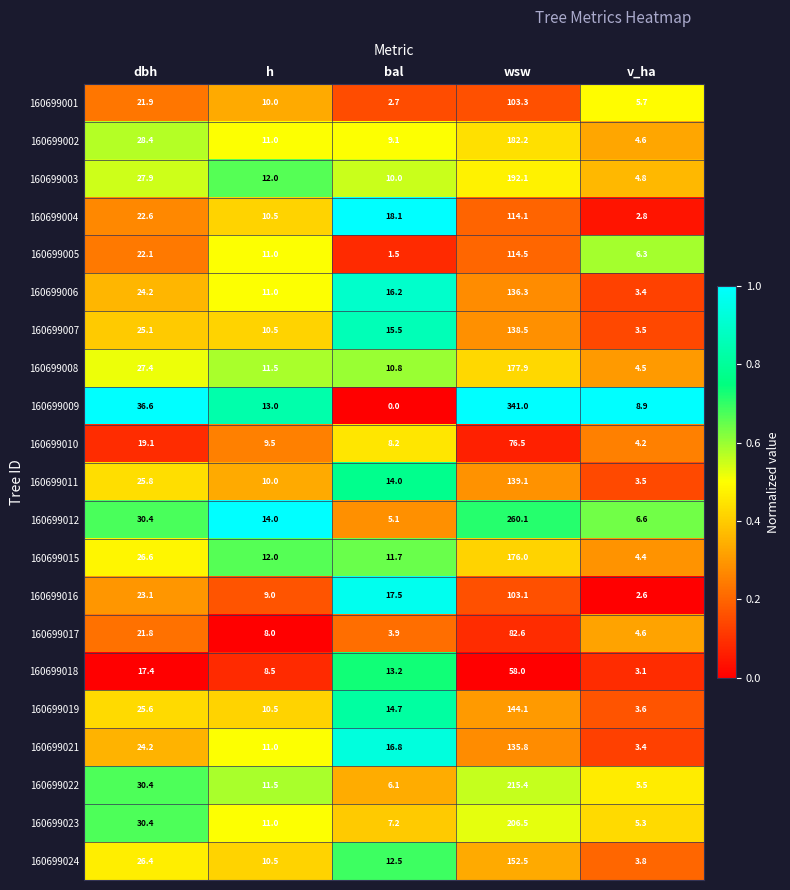

What is the difference between the maximum and minimum values in the 160699001 series?

100.6